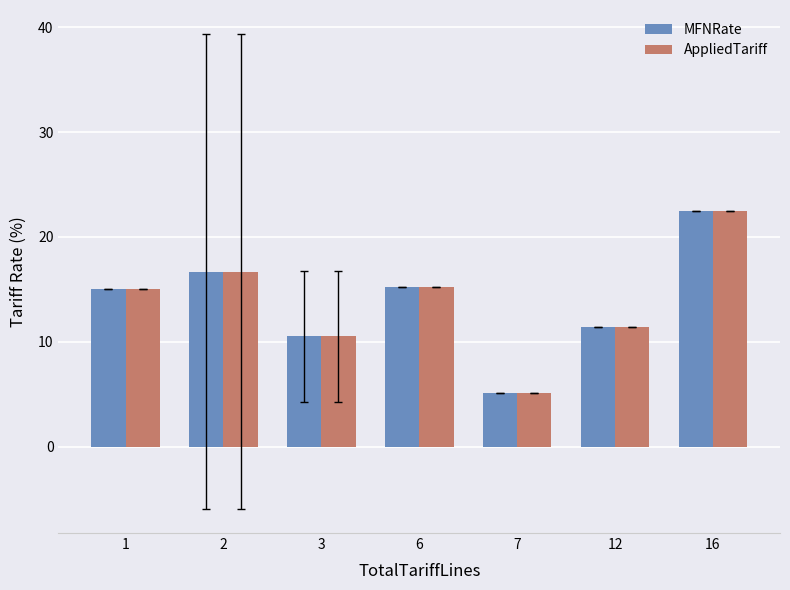

What is the total value across all series at 12?

22.9